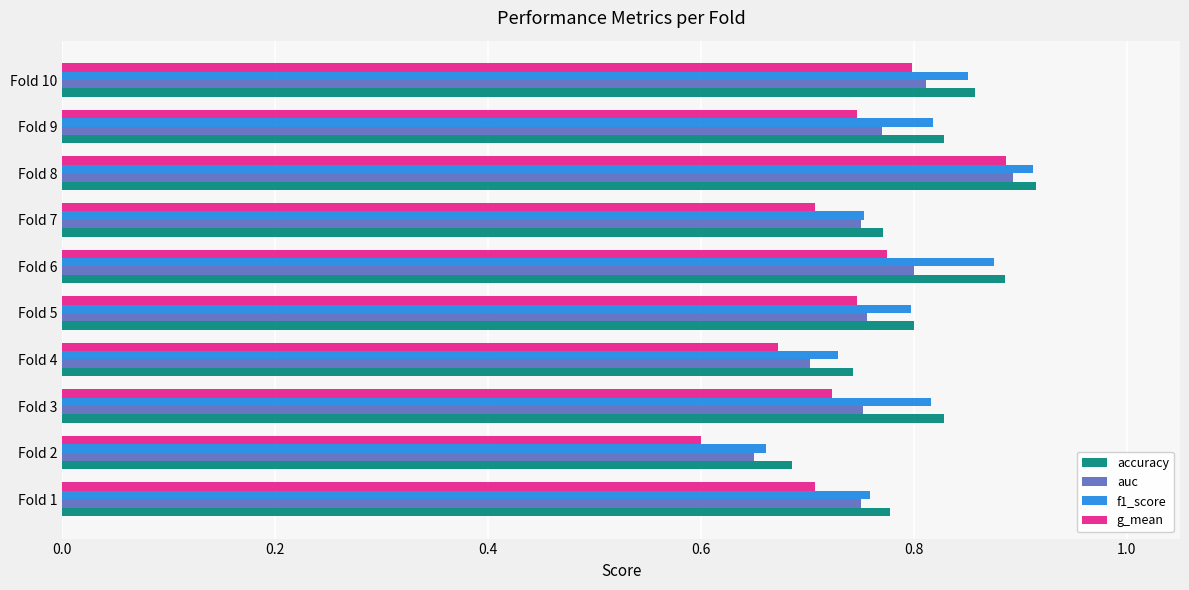

At which label is accuracy closest to 0?

Fold 2